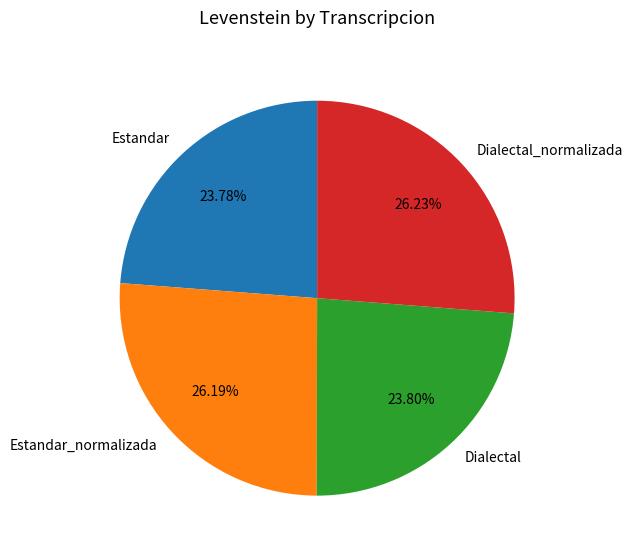

To the nearest percent, what is the difference between the Estandar and Estandar_normalizada slice percentages?

2%